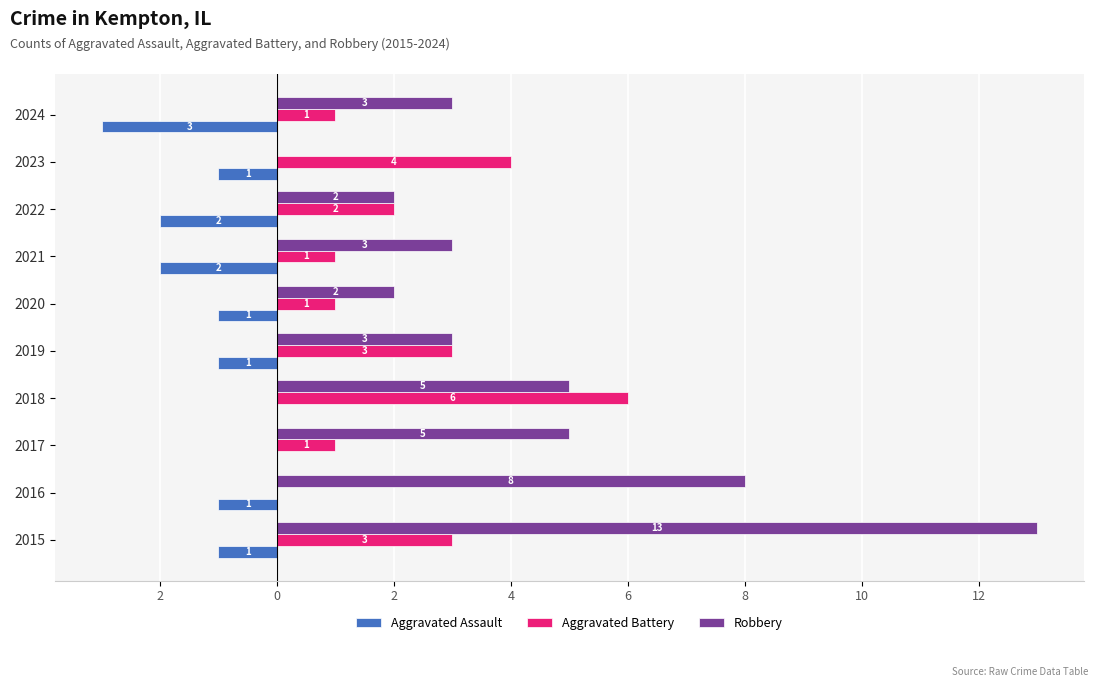

What are all the series names shown in the legend?

Aggravated Assault, Aggravated Battery, Robbery